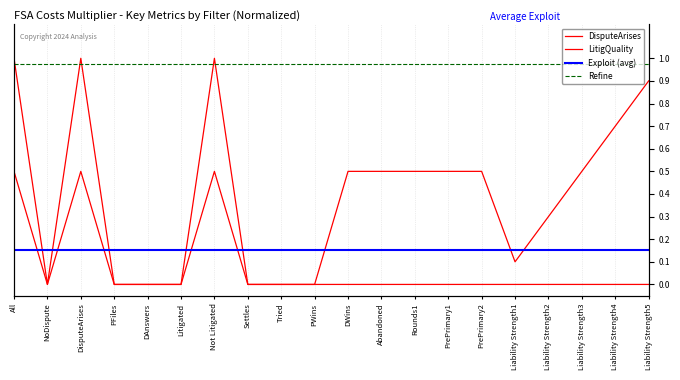

Reading left to right, extract all data points from this chart.

DisputeArises: All=1.0	NoDispute=0.0	DisputeArises=1.0	PFiles=0.0	DAnswers=0.0	Litigated=0.0	Not Litigated=1.0	Settles=0.0	Tried=0.0	PWins=0.0	DWins=0.0	Abandoned=0.0	Rounds1=0.0	PrePrimary1=0.0	PrePrimary2=0.0	Liability Strength1=0.0	Liability Strength2=0.0	Liability Strength3=0.0	Liability Strength4=0.0	Liability Strength5=0.0
LitigQuality: All=0.5	NoDispute=0.0	DisputeArises=0.5	PFiles=0.0	DAnswers=0.0	Litigated=0.0	Not Litigated=0.5	Settles=0.0	Tried=0.0	PWins=0.0	DWins=0.5	Abandoned=0.5	Rounds1=0.5	PrePrimary1=0.5	PrePrimary2=0.5	Liability Strength1=0.1	Liability Strength2=0.3	Liability Strength3=0.5	Liability Strength4=0.7	Liability Strength5=0.9